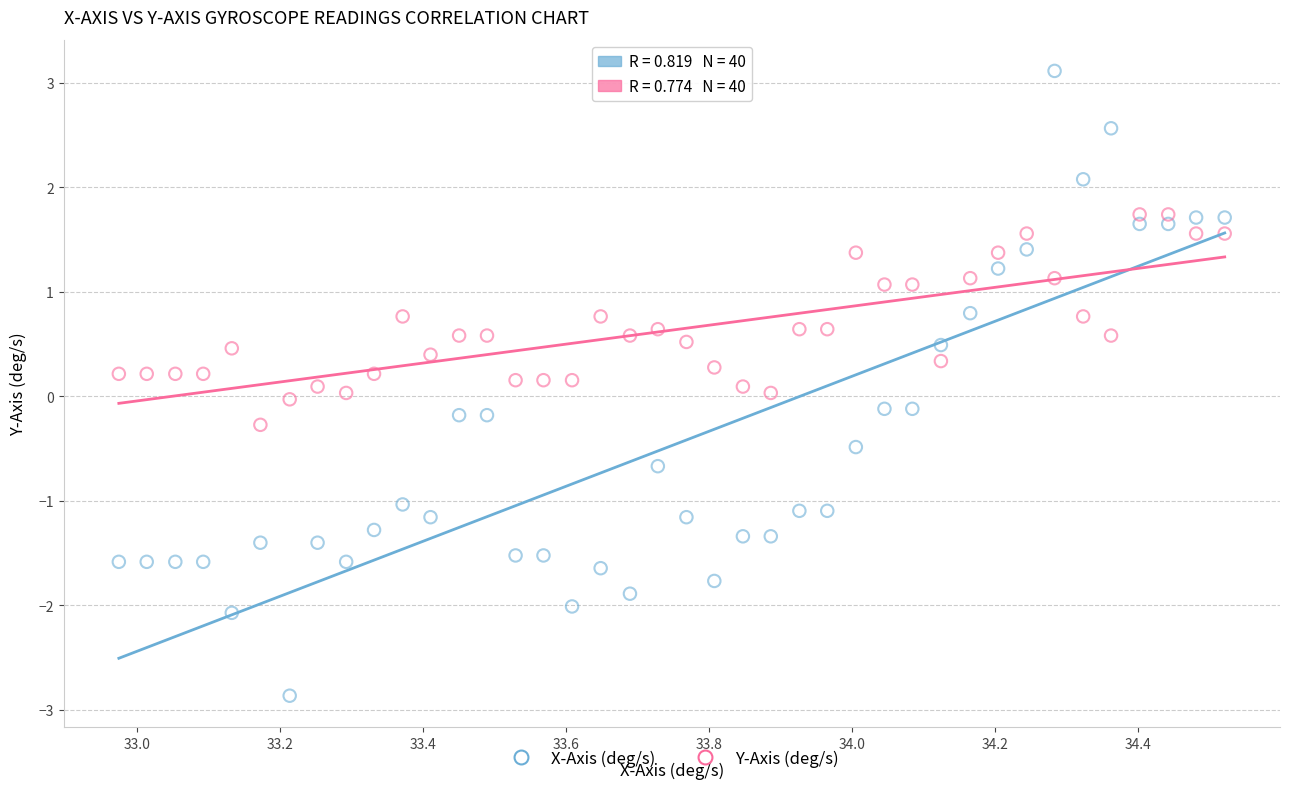

Which series contains the lowest Y value?

X-Axis (deg/s)